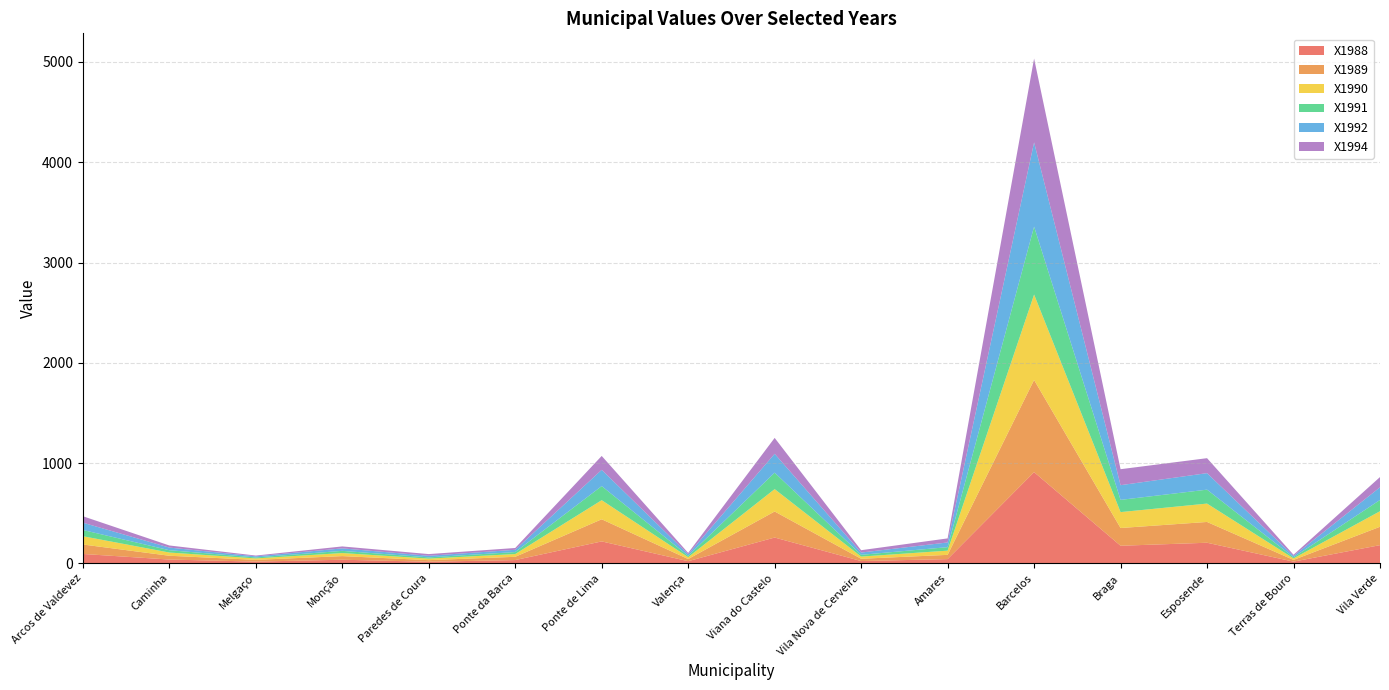

Reading right to left, list all the values displayed in this chart.

X1988: 181.2	16.9	205.1	175.1	909.2	41.9	22.5	257.0	21.2	218.4	32.3	15.7	35.7	17.1	37.5	93.3
X1989: 183.3	17.1	207.4	177.0	919.4	42.4	22.8	259.9	21.5	220.8	32.6	15.9	36.2	17.3	37.9	94.4
X1990: 155.0	15.0	183.1	158.6	851.8	41.9	21.8	223.0	18.4	190.3	27.5	15.2	30.4	14.3	32.1	82.6
X1991: 112.3	11.3	139.1	122.0	677.7	35.0	17.7	164.2	13.6	140.7	20.0	12.5	21.9	10.0	23.3	62.1
X1992: 126.3	13.3	164.5	146.5	840.2	46.7	22.6	188.0	15.7	162.1	22.4	16.0	24.6	10.8	26.1	72.7
X1994: 102.1	11.9	149.4	159.4	835.6	40.6	23.4	158.6	13.3	138.5	18.0	16.7	19.6	7.9	21.1	64.6